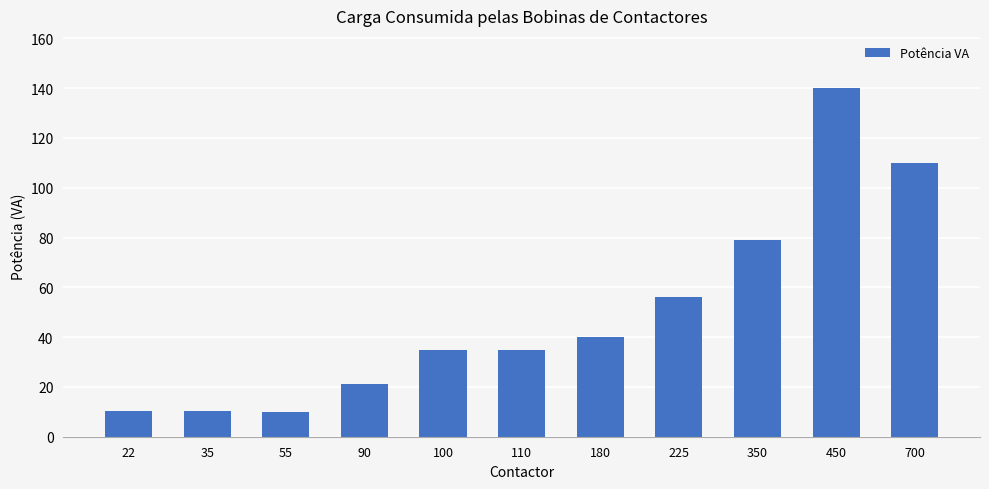

What is the smallest value displayed?

10.0